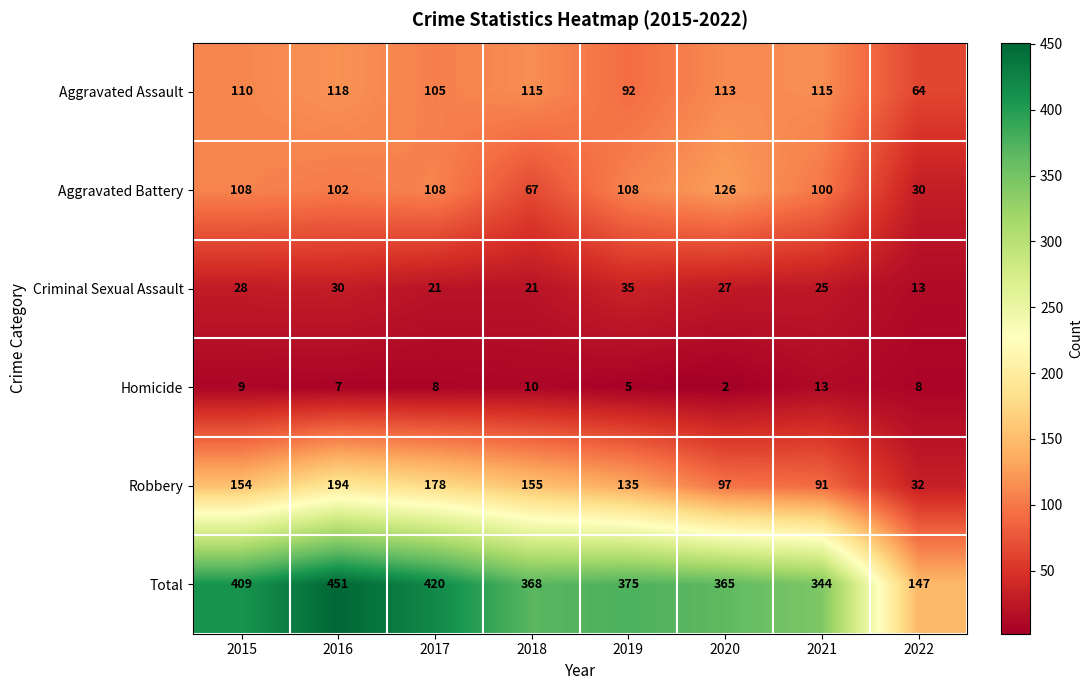

At how many categories does at least one series exceed 336?

7